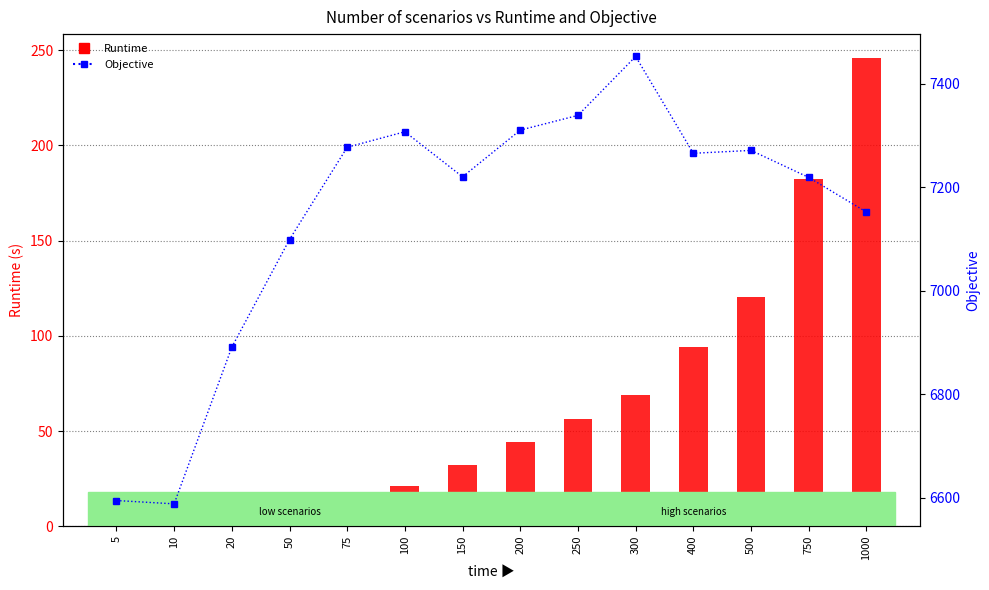

What is the spread (max minus min) of values at 100?

7286.0